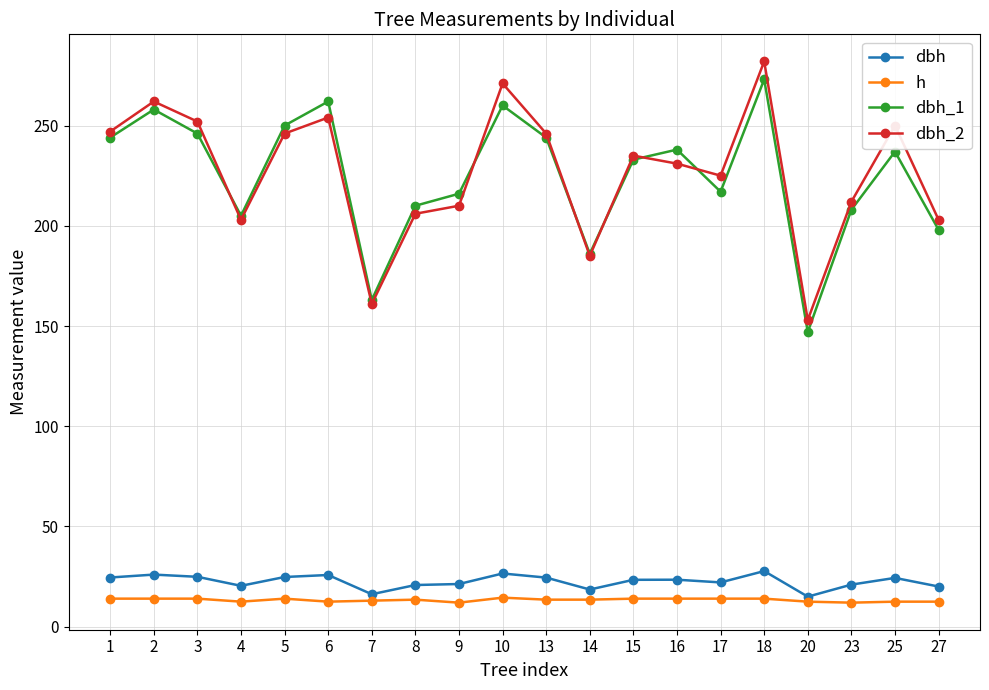

What is the lowest value of the dbh_1 series?

147.0